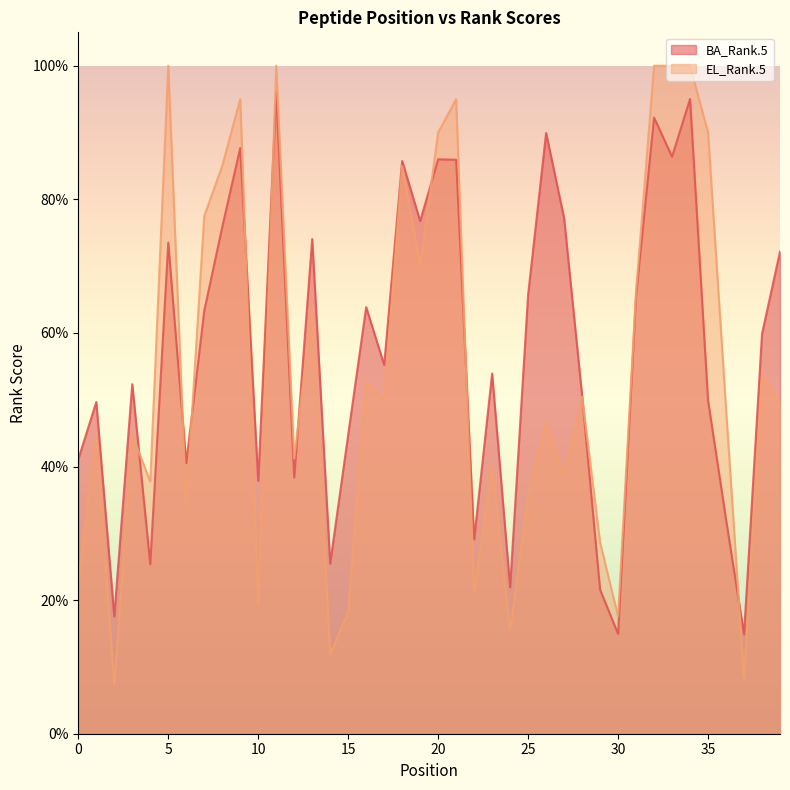

Where is the first local maximum for BA_Rank.5?

1